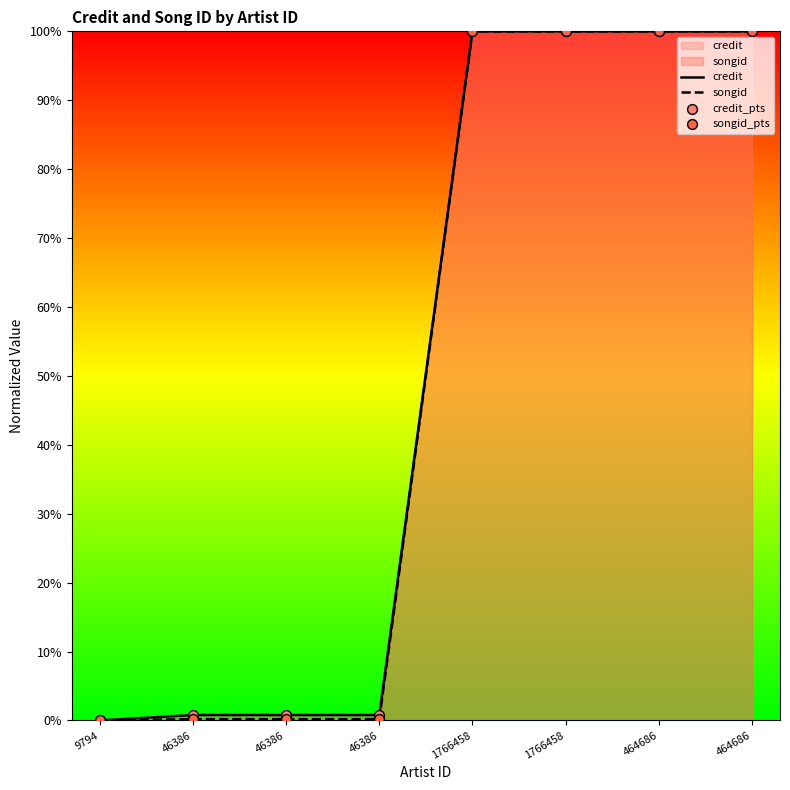

Which series reaches the maximum Y coordinate?

credit